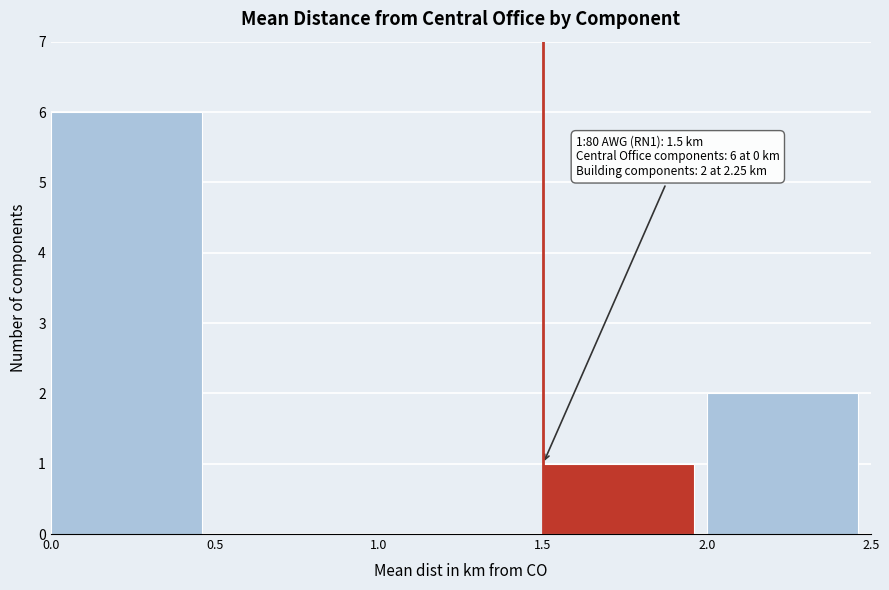

Over which range of the x-axis is the bar tallest?

0.0 to 0.5